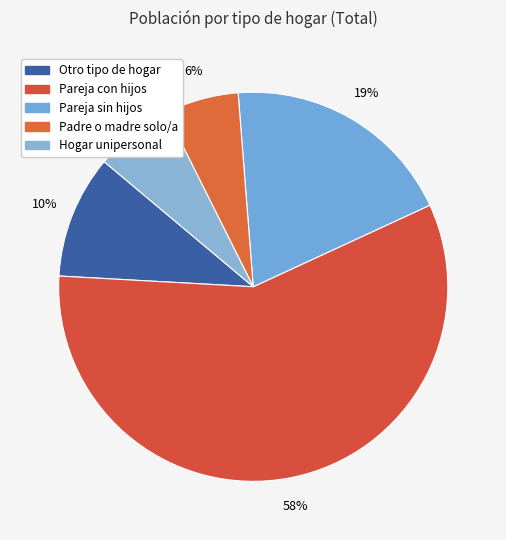

Combined, what portion of the pie is Pareja con hijos and Hogar unipersonal?

64.3%